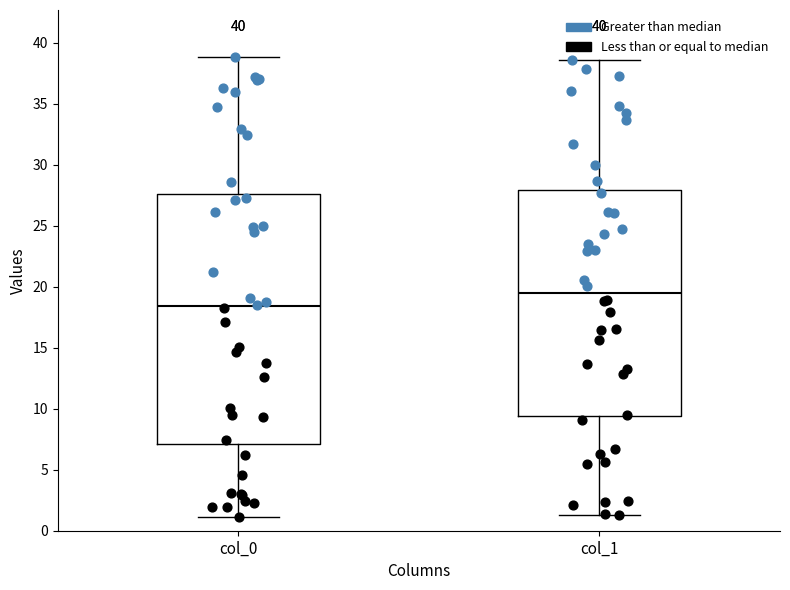

Where does the lower whisker of the box for col_1 end on the y-axis? The values are not printed on the chart, so give them approximately, as read against the axis.

1.5